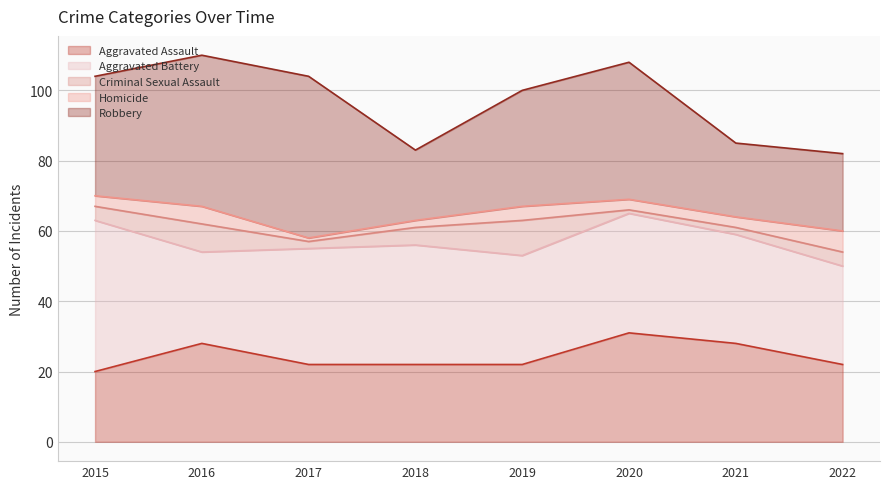

How many interior local peaks does the Aggravated Assault series have?

2